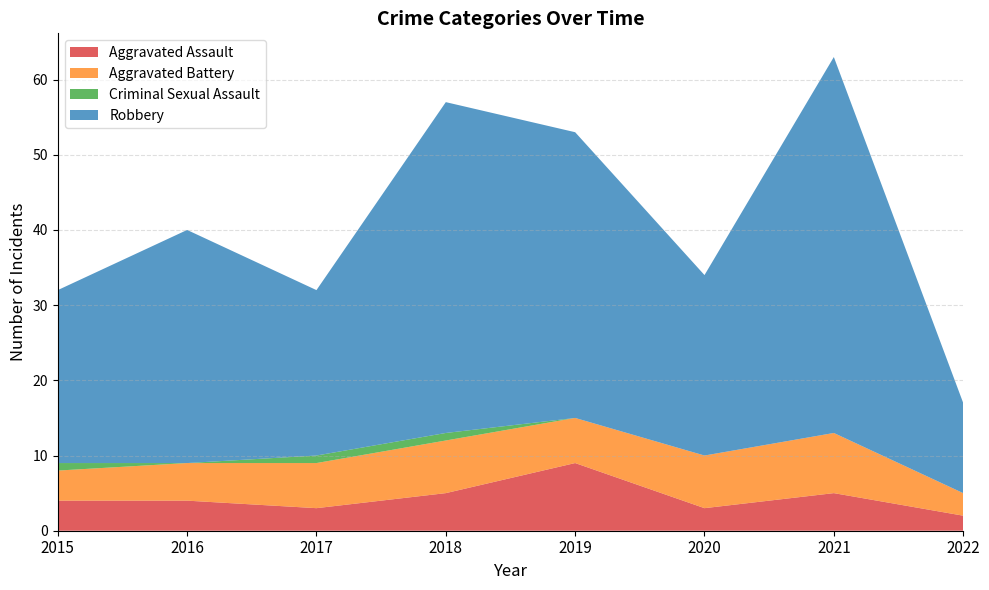

Reading left to right, what are all the values shown in this chart?

Aggravated Assault: 2015=4	2016=4	2017=3	2018=5	2019=9	2020=3	2021=5	2022=2
Aggravated Battery: 2015=4	2016=5	2017=6	2018=7	2019=6	2020=7	2021=8	2022=3
Criminal Sexual Assault: 2015=1	2016=0	2017=1	2018=1	2019=0	2020=0	2021=0	2022=0
Robbery: 2015=23	2016=31	2017=22	2018=44	2019=38	2020=24	2021=50	2022=12